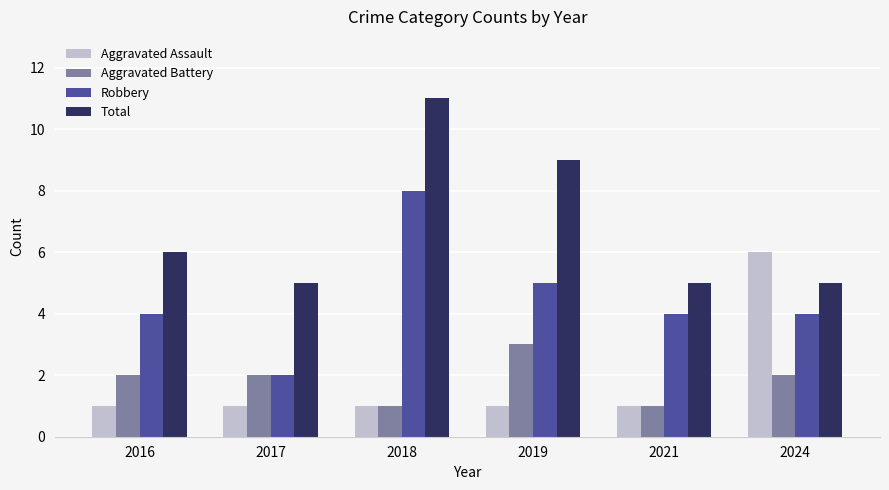

Which category has the highest value in the Aggravated Assault series?

2024